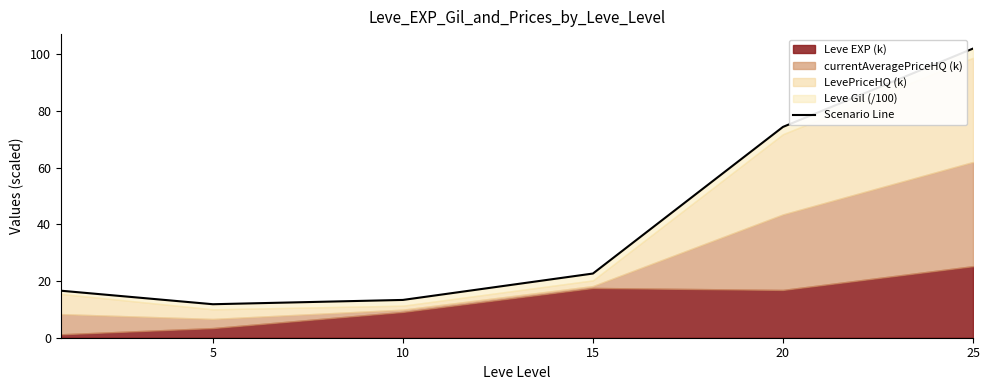

Which category has the lowest value across all series?

5